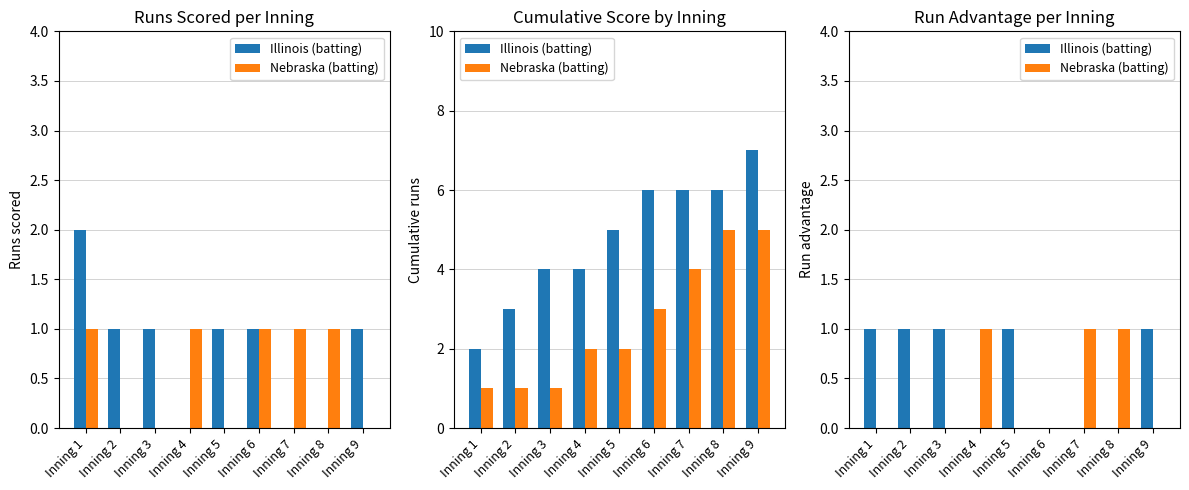

What is the total value across all series at Inning 2?

1